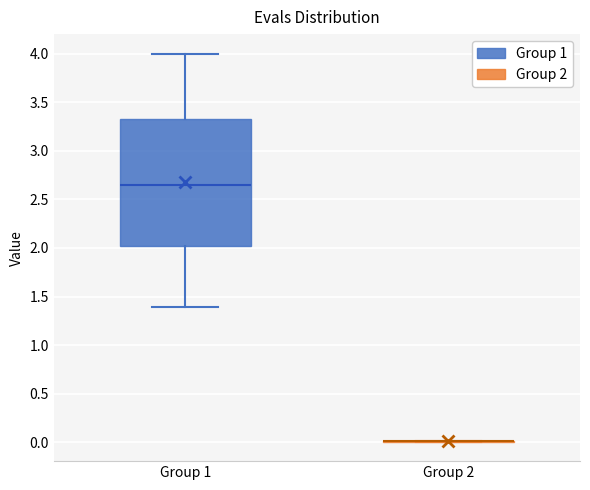

Reading left to right, read every box against the y-axis: the position of its median line, the range the box covers, and the ends of its whiskers. The values are not printed on the chart, so give them approximately, as read against the axis.

Group 1: median 2.65, box 2.00 to 3.35, whiskers 1.40 to 4.00
Group 2: box collapsed to a line at 0.00, whiskers 0.00 to 0.00